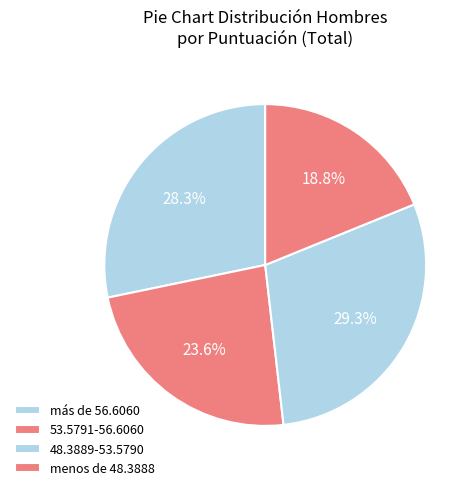

Is the sum of menos de 48.3888 and 53.5791-56.6060 greater than half?

No